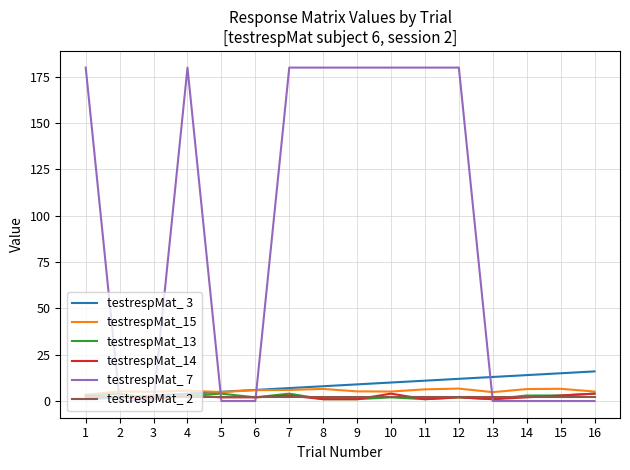

Which series has the largest total across all categories?

testrespMat_ 7